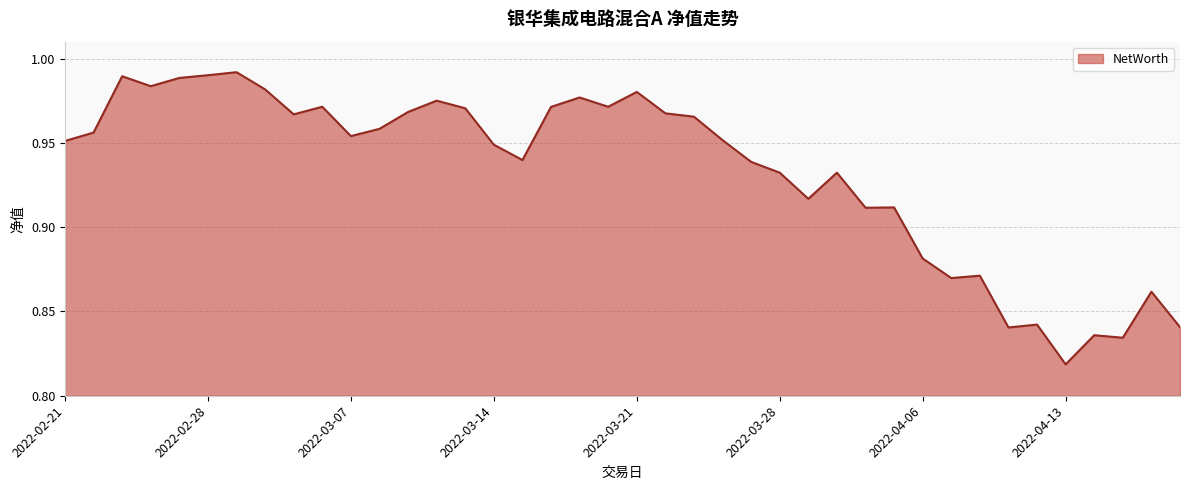

Does the chart have visible grid lines?

Yes